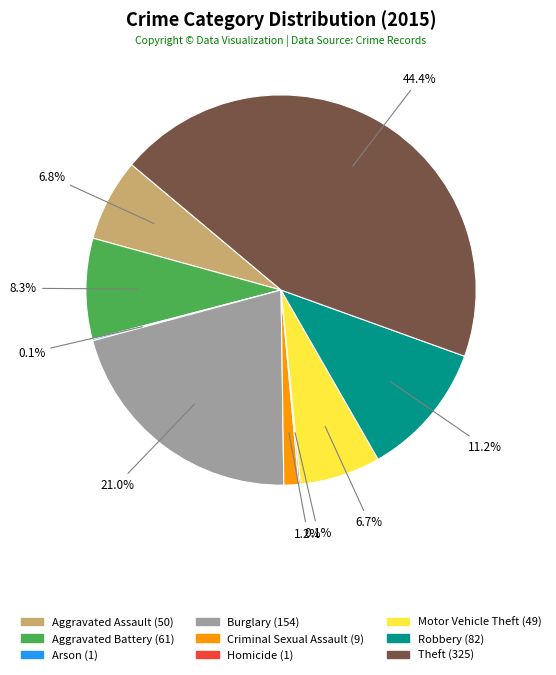

Which has a higher value, Robbery or Burglary?

Burglary